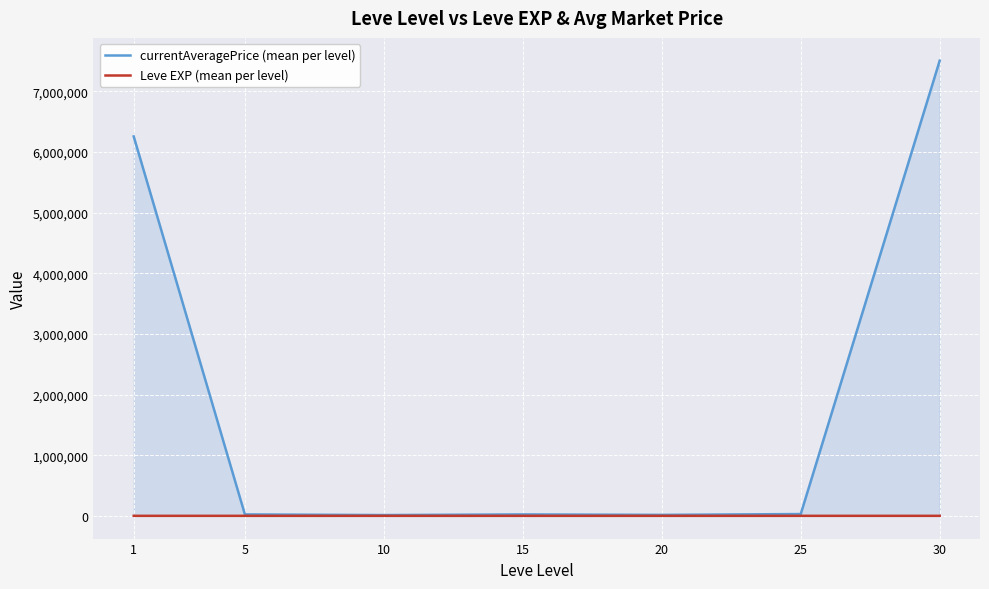

True or false: Leve EXP (mean per level) has more than 0 interior local peaks.

False